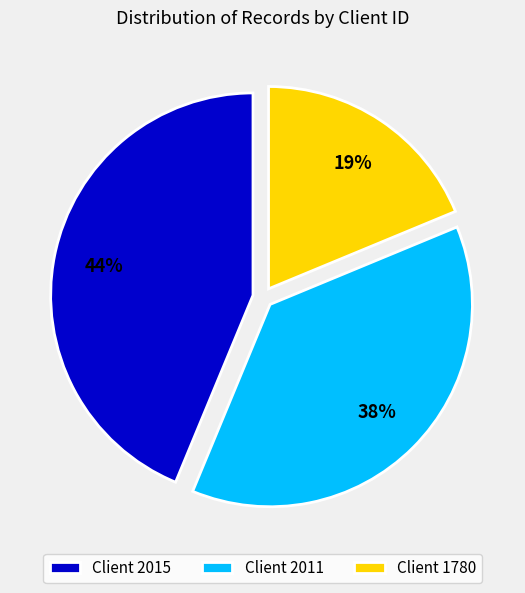

Combined, do Client 2015 and Client 1780 account for over 50%?

Yes